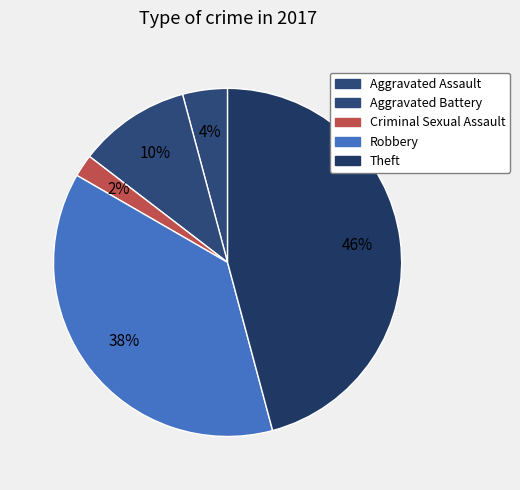

Count the number of slices in the pie.

5